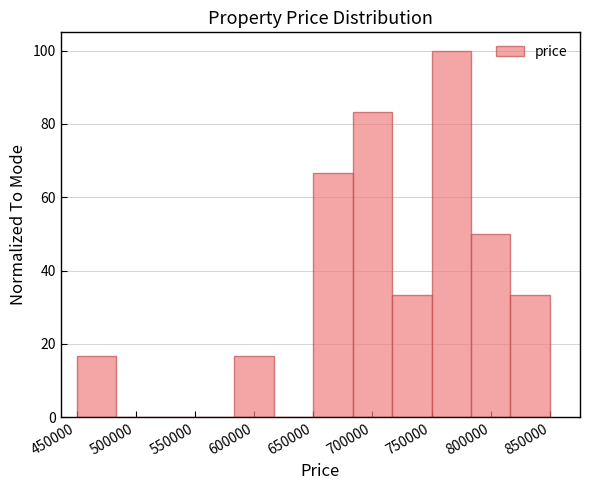

What is the height of the bar covering 585000 to 615000 on the x-axis? Neither the bar edges nor the heights are printed on the chart, so give them approximately, as read against the axes.

16